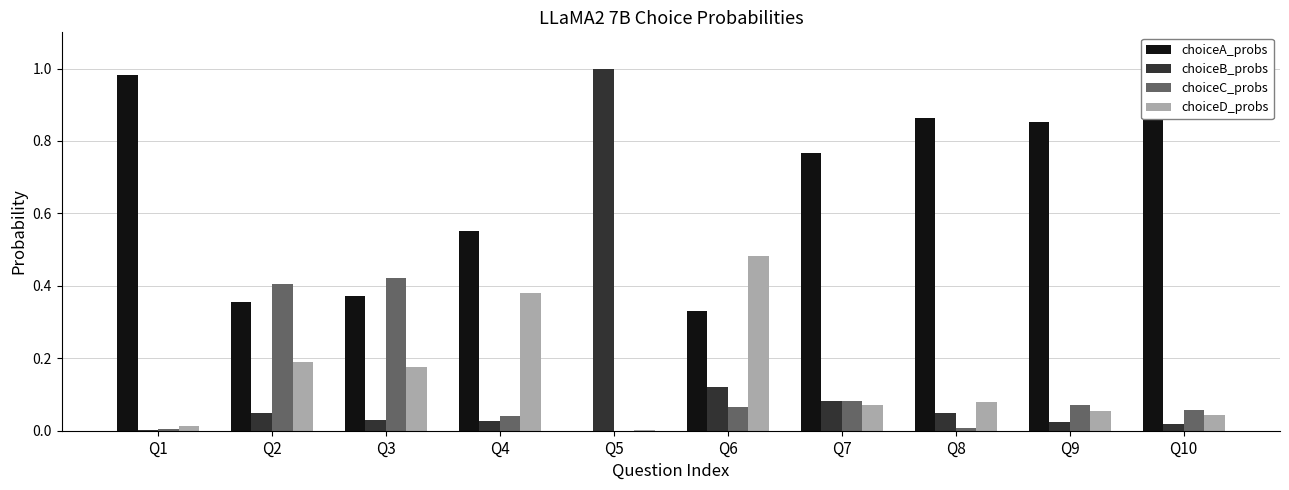

Which label corresponds to the largest value in the chart?

Q5